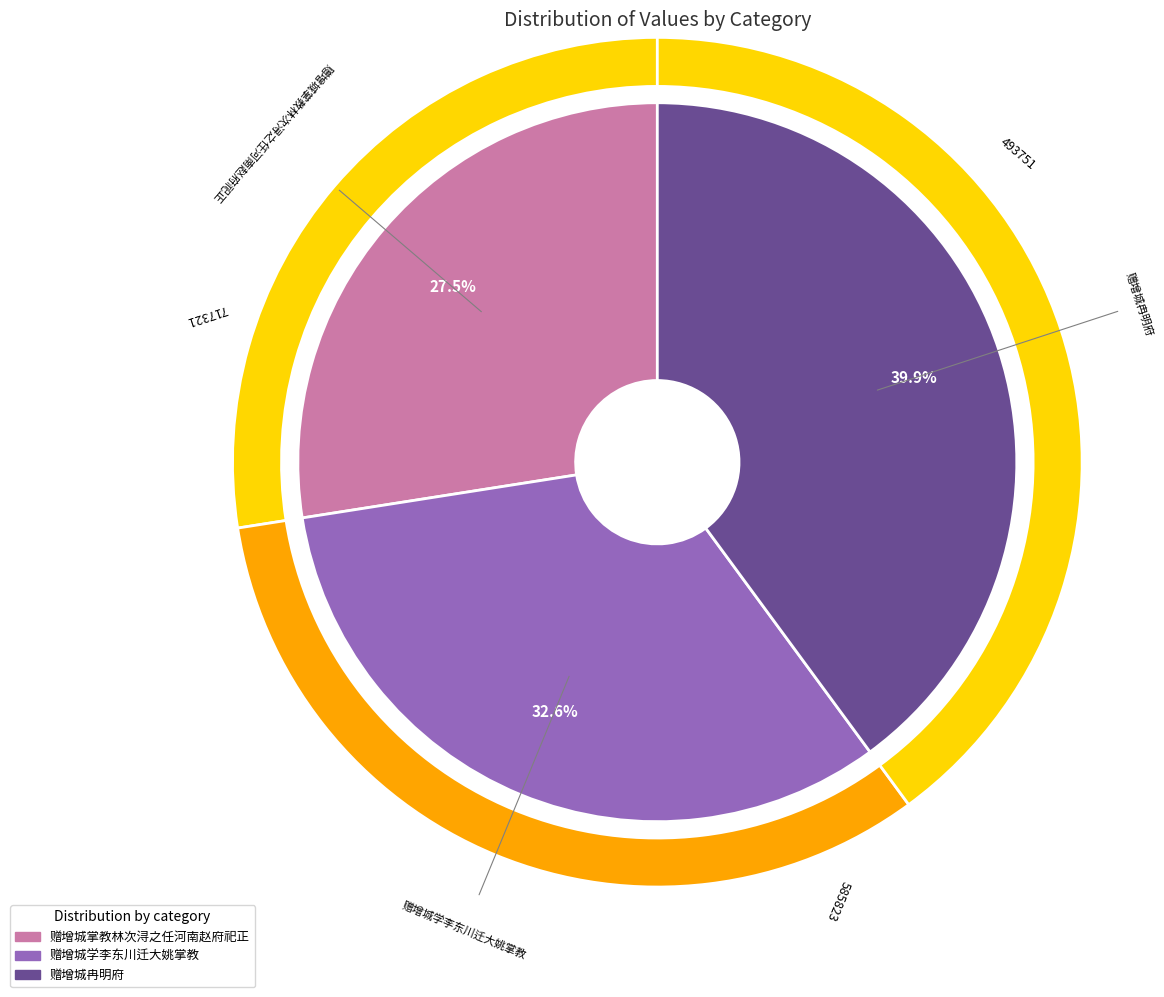

To the nearest percent, what percentage of the pie is 赠增城冉明府?

40%